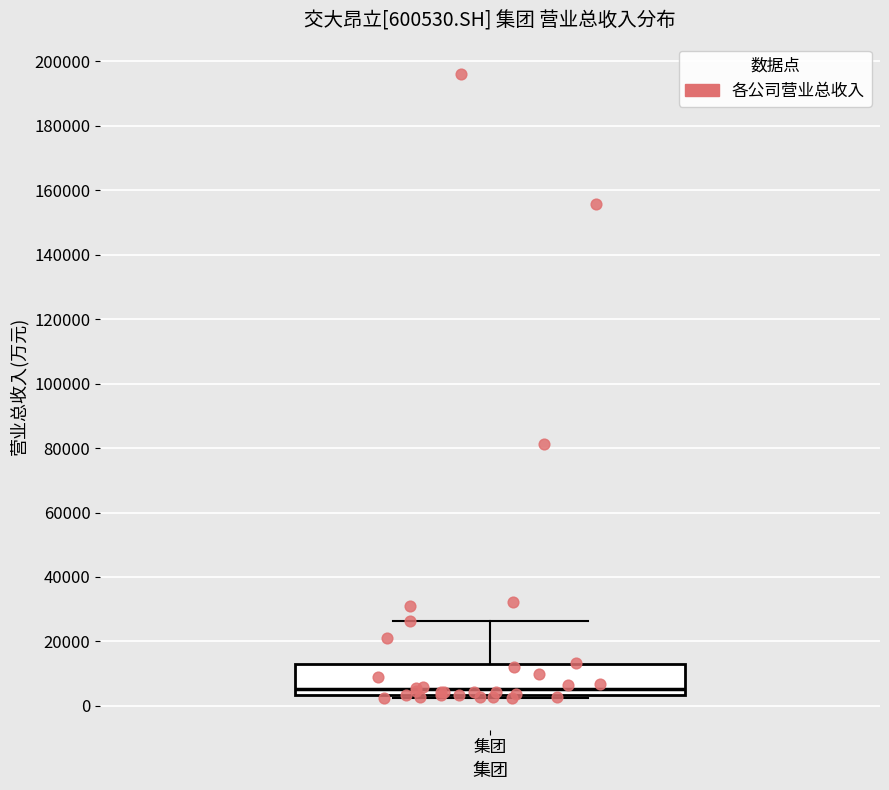

Transcribe this box plot: give where the median line is, the range the box spans, and where the two whiskers end, as read against the y-axis. The values are not printed on the chart, so give them approximately, as read against the axis.

median 6000, box 4000 to 14000, whiskers 2000 to 26000